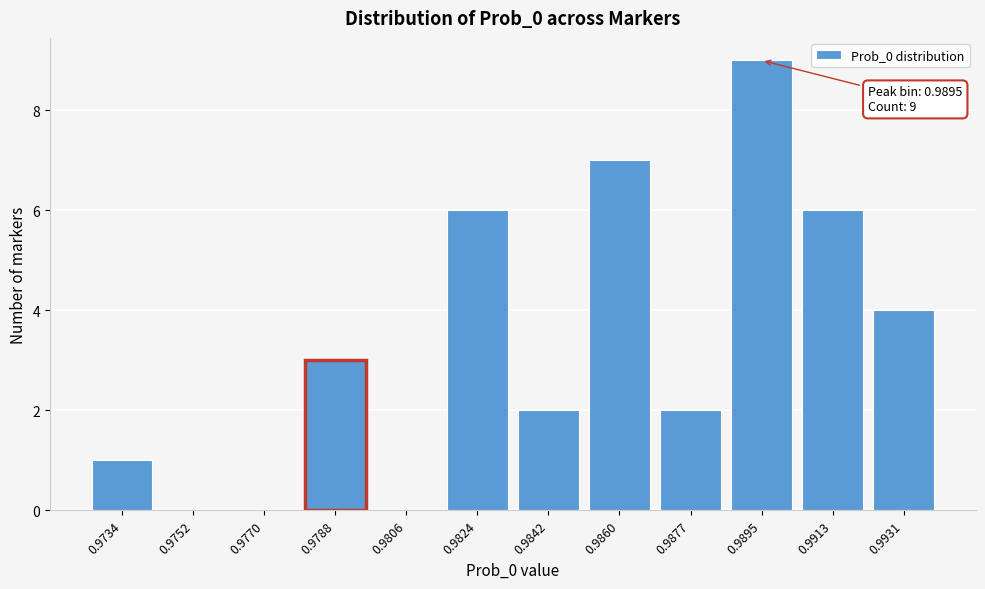

Reading right to left, list all the values displayed in this chart.

0.9931=4	0.9913=6	0.9895=9	0.9877=2	0.9860=7	0.9842=2	0.9824=6	0.9806=0	0.9788=3	0.9770=0	0.9752=0	0.9734=1